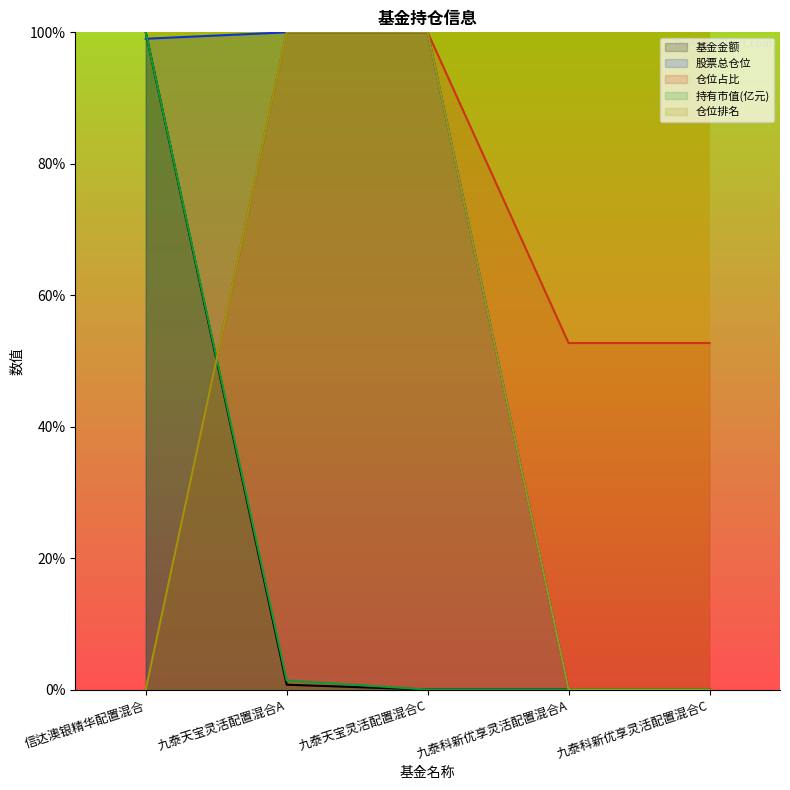

What value does the 仓位占比 series have at 九泰天宝灵活配置混合A?

100.0